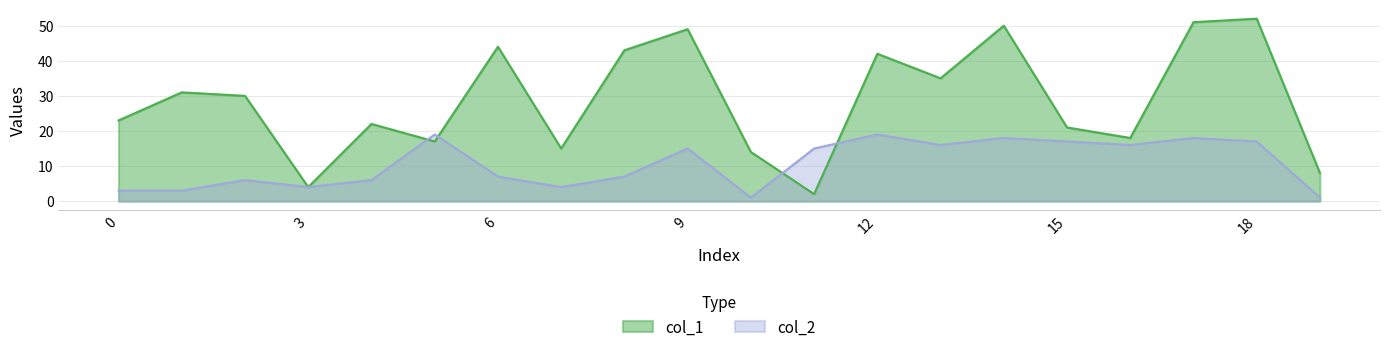

How many interior local valleys does the col_2 series have?

5